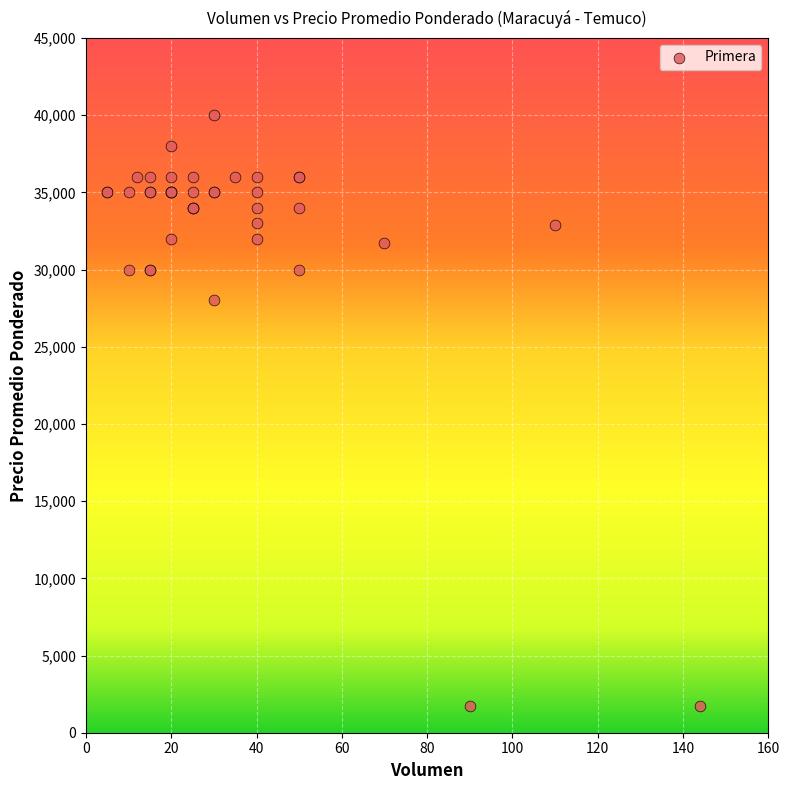

What Y value in the scatter plot is closest to 20850?

28000